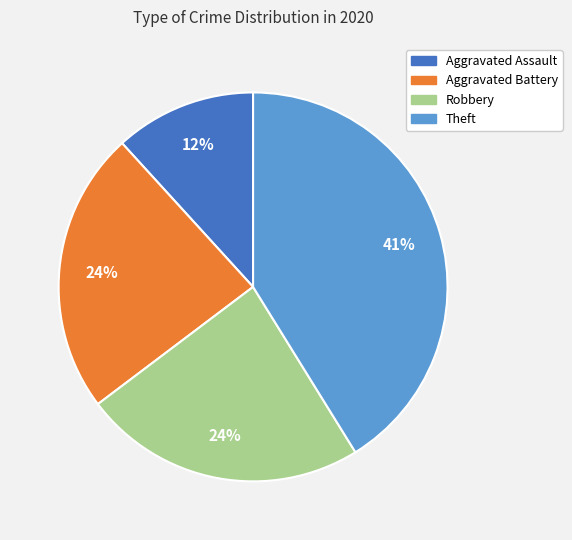

Is it true that Aggravated Battery is 24% of the pie?

True